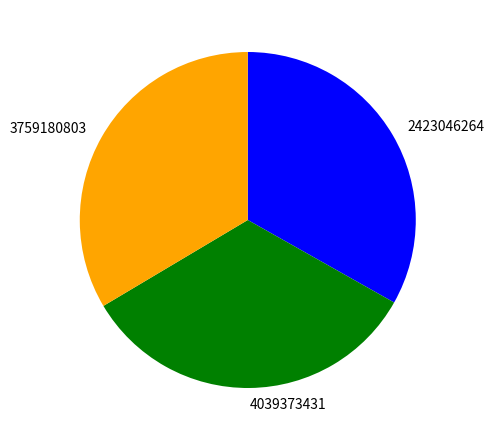

Approximately how many times larger is the value at 3759180803 compared to 4039373431?

1.0